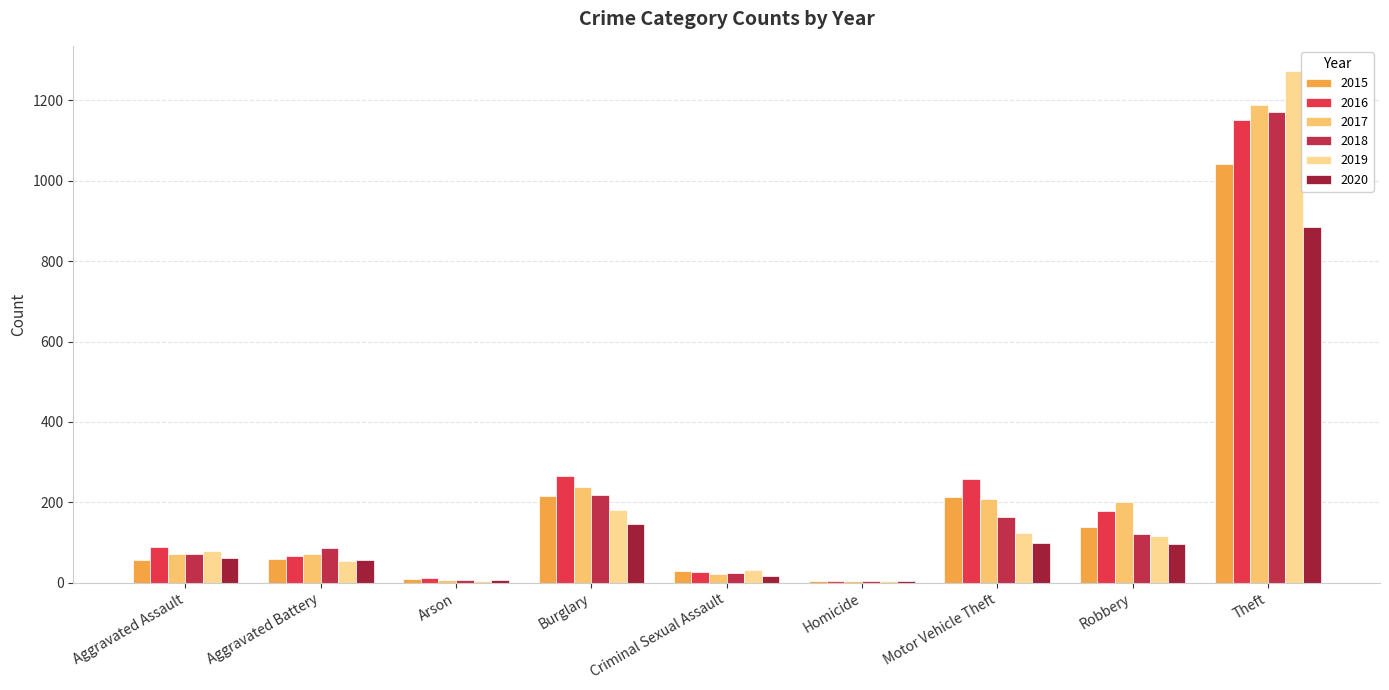

Are the bars grouped side by side (vs. stacked)?

Yes